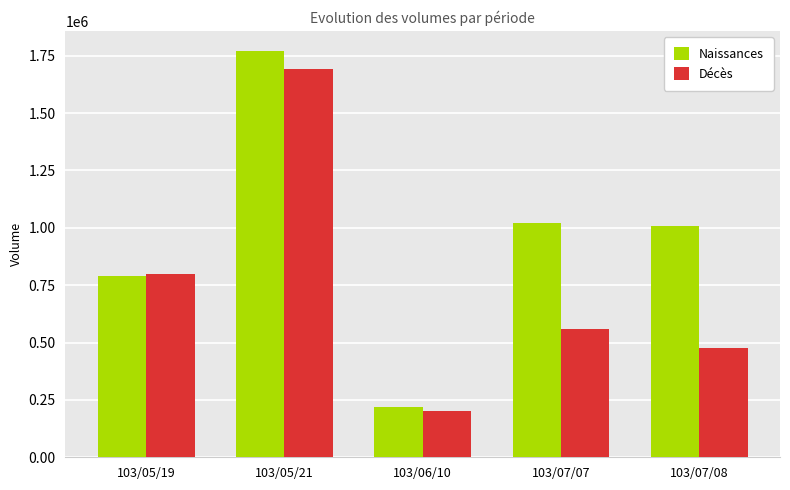

What is the label of the 2nd bar from the left?

103/05/21